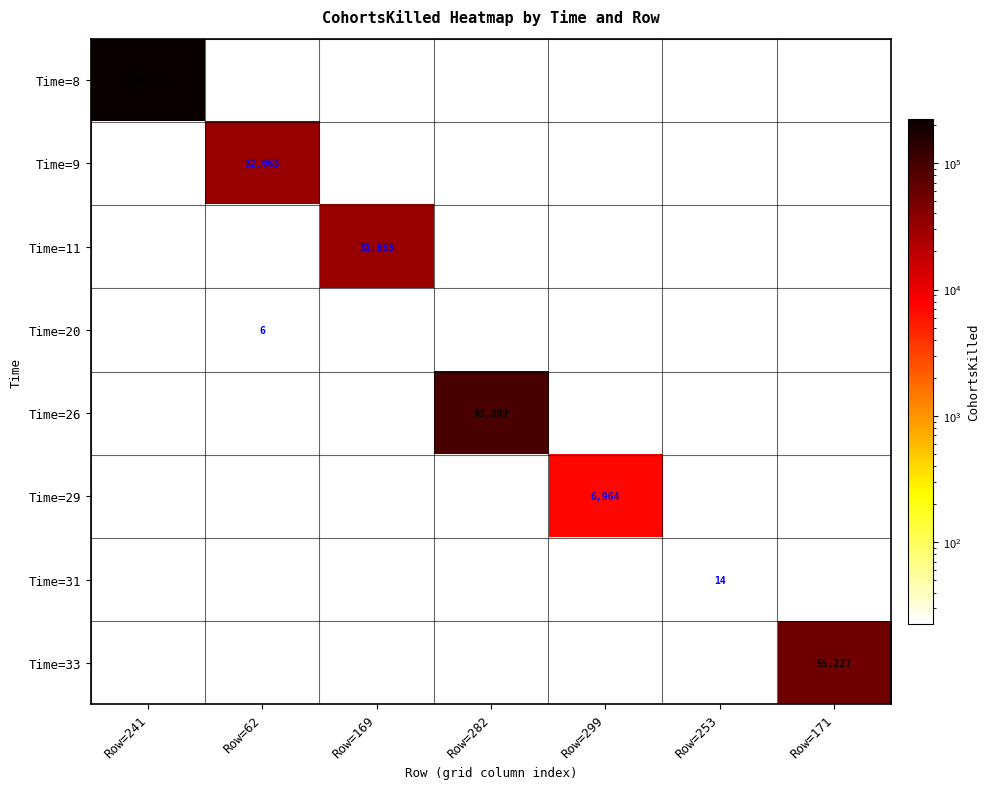

What is the maximum value shown in the chart?

224286